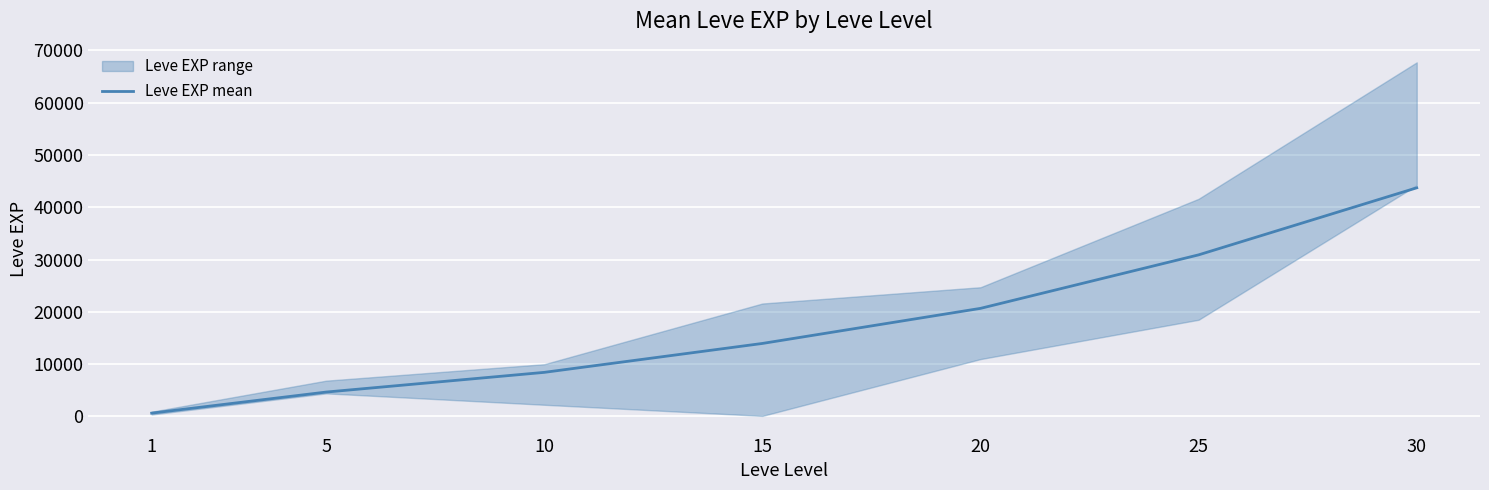

What is the value of the 1st point from the left?

630